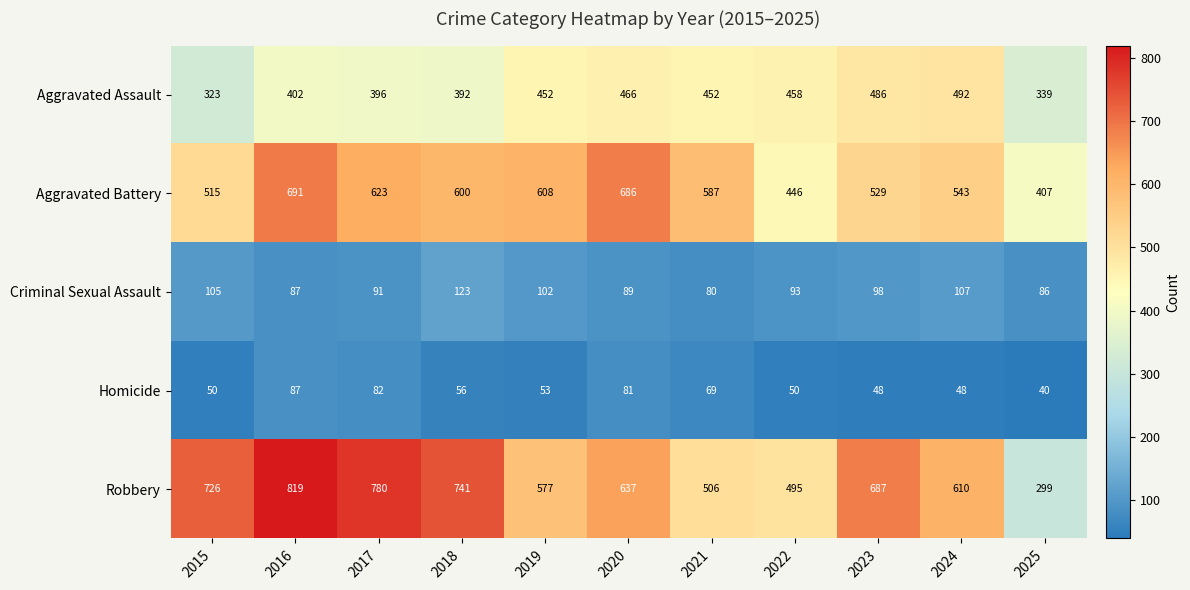

How many data points does each series have?

11